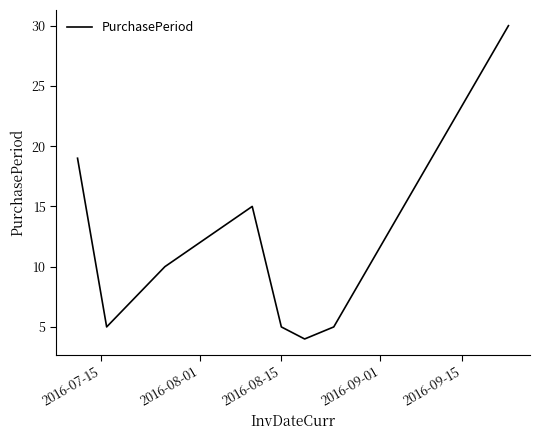

What is the average value?

12